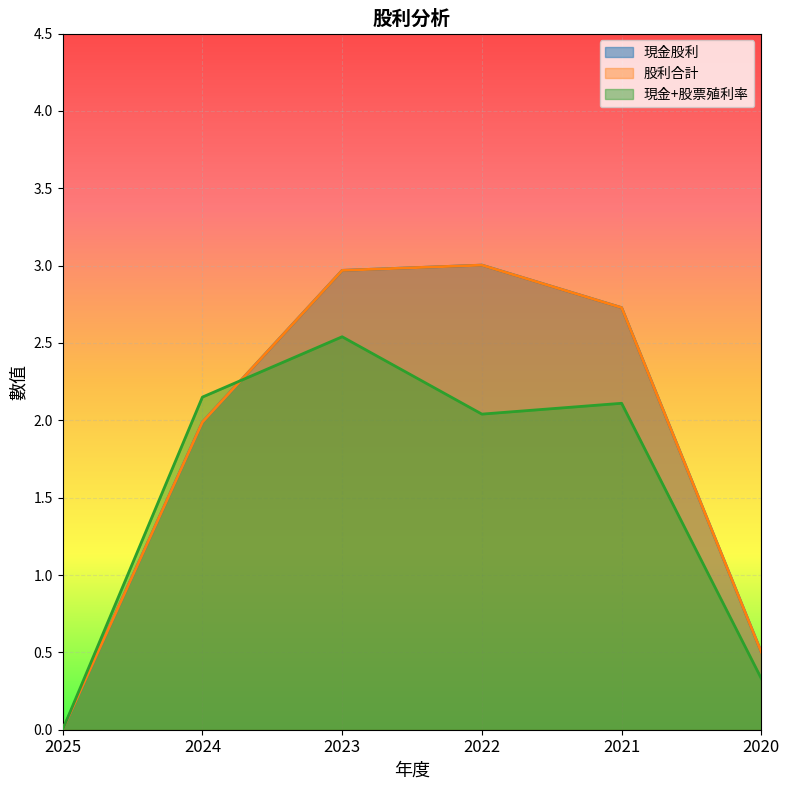

At how many categories does at least one series exceed 1?

4